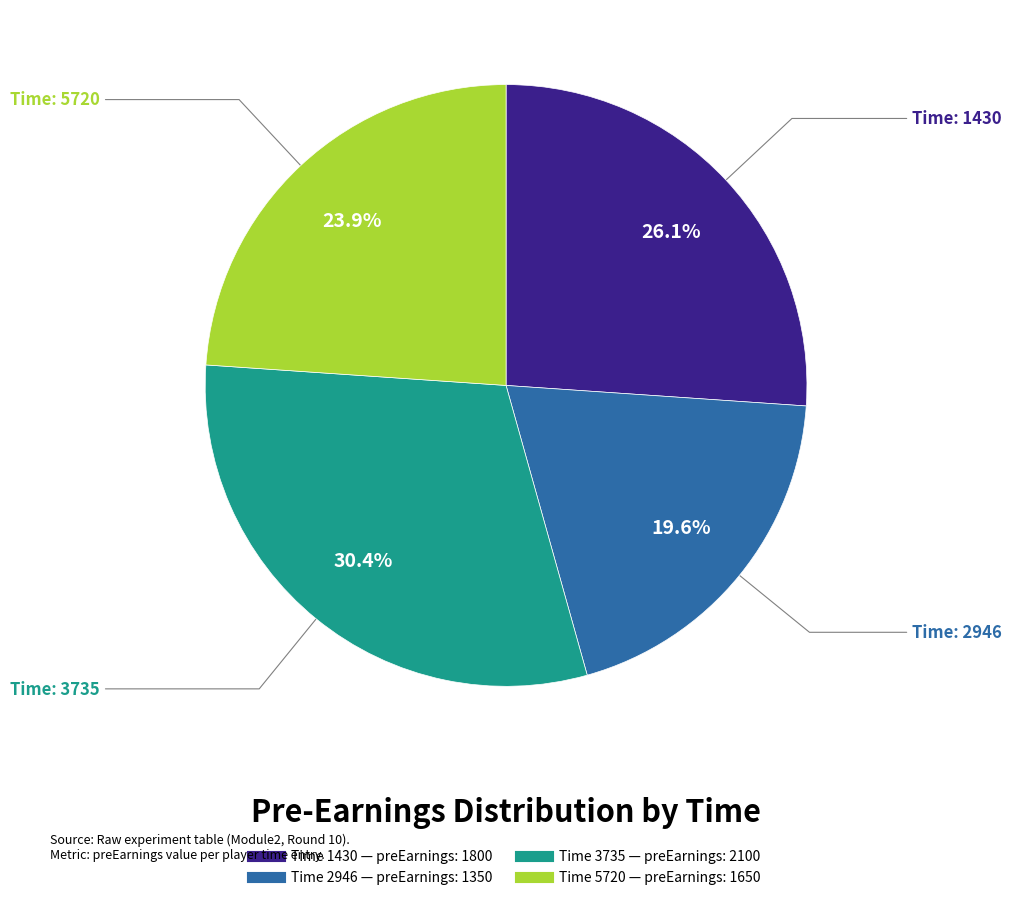

Does any single category account for the majority?

No